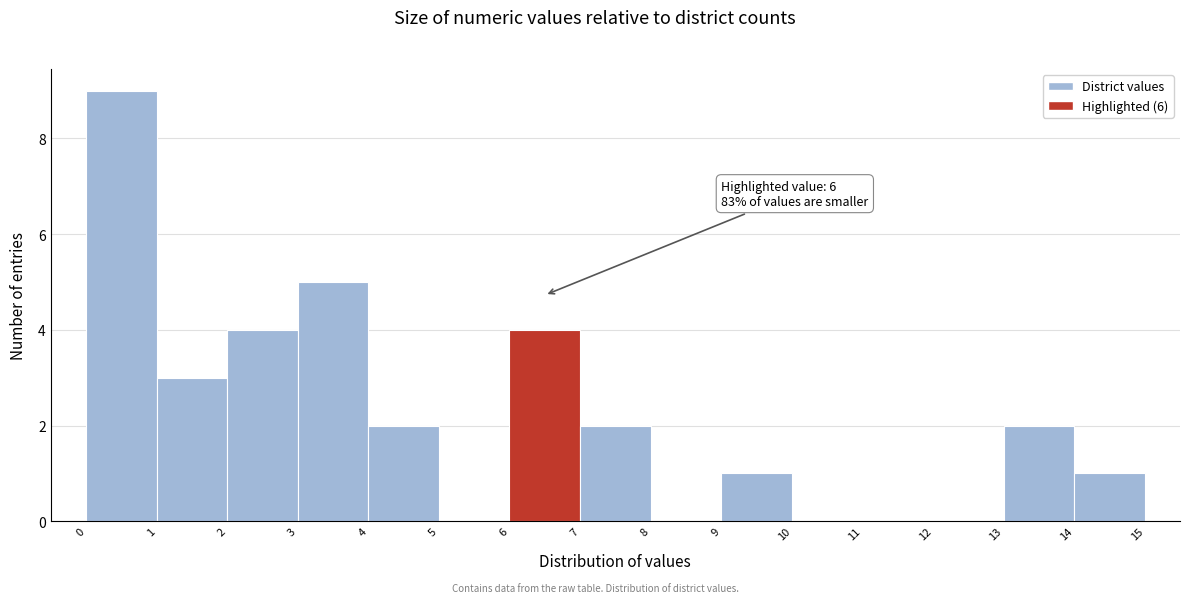

Over which range of the x-axis is the bar tallest?

0 to 1